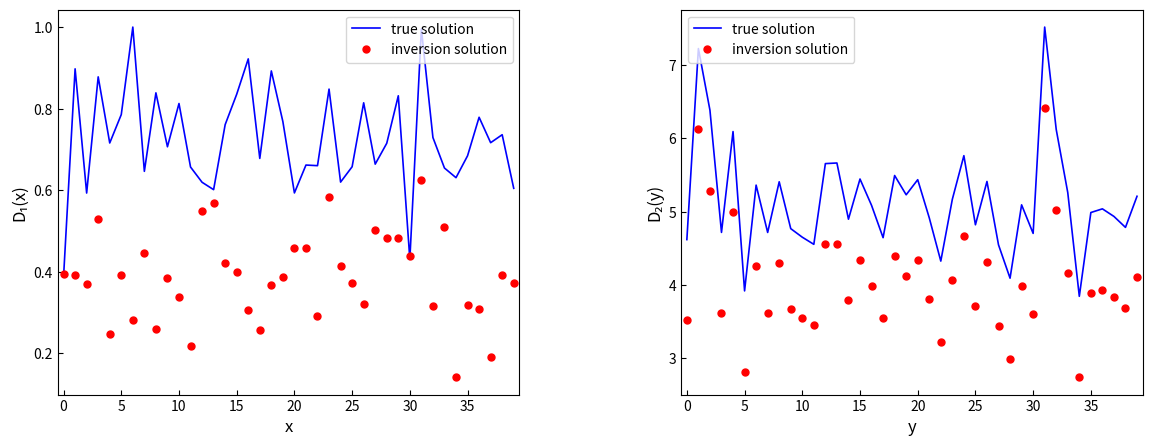

What is the label of the 26th point from the left?

25